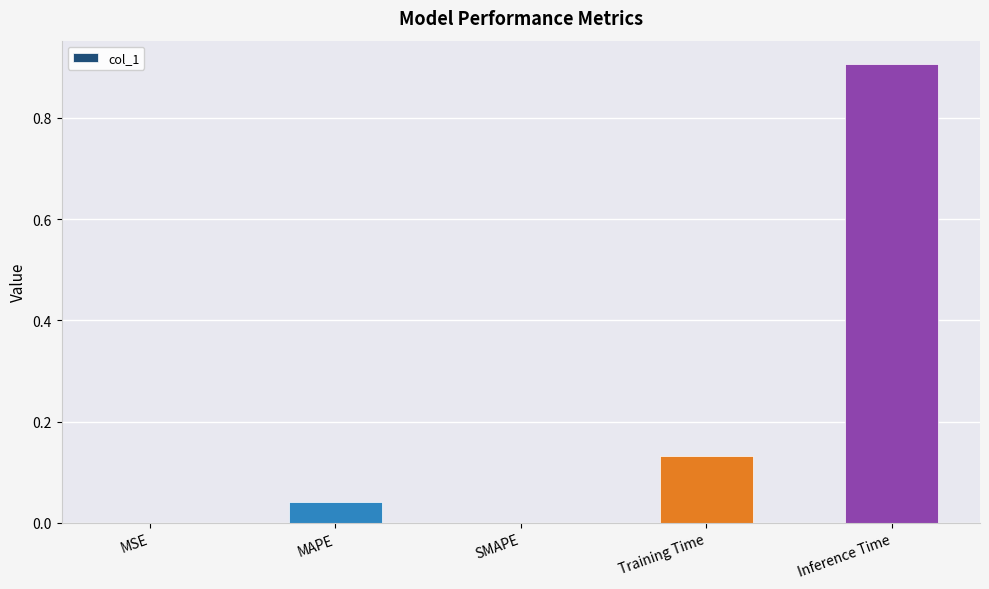

The chart shows a value of 1.5 at Inference Time. True or false?

False